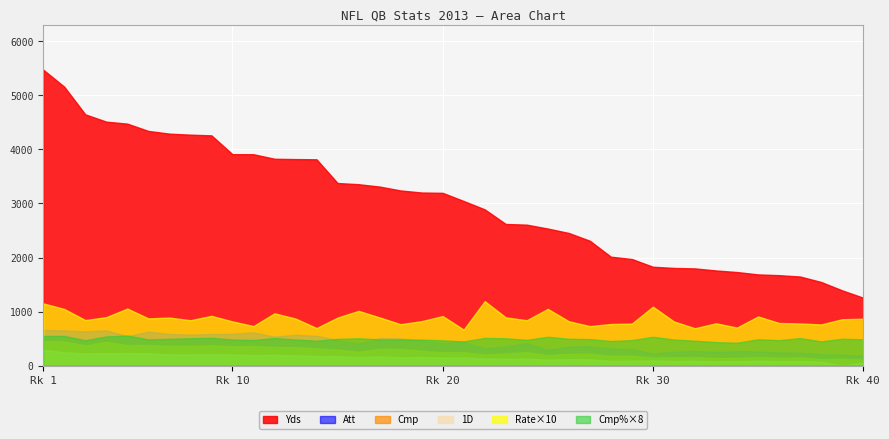

Reading left to right, transcribe all the data shown in this chart.

Rate: 1=115.1	2=104.7	3=84.2	4=89.6	5=105.5	6=87.3	7=88.8	8=83.9	9=92.0	10=81.7	11=73.1	12=96.7	13=87.0	14=69.4	15=88.8	16=101.2	17=89.1	18=76.5	19=82.2	20=91.6	21=66.5	22=119.2	23=89.2	24=83.9	25=104.9	26=82.0	27=73.0	28=76.9	29=77.7	30=109.0	31=81.6	32=69.1	33=78.2	34=70.3	35=90.9	36=78.8	37=77.9	38=76.1	39=85.7	40=86.7
Att: 1=659.0	2=650.0	3=634.0	4=651.0	5=544.0	6=628.0	7=586.0	8=572.0	9=584.0	10=588.0	11=614.0	12=535.0	13=570.0	14=551.0	15=473.0	16=407.0	17=508.0	18=503.0	19=456.0	20=416.0	21=443.0	22=317.0	23=355.0	24=416.0	25=290.0	26=350.0	27=358.0	28=317.0	29=306.0	30=224.0	31=254.0	32=272.0	33=253.0	34=267.0	35=262.0	36=242.0	37=239.0	38=211.0	39=200.0	40=183.0
Cmp: 1=450.0	2=446.0	3=371.0	4=439.0	5=378.0	6=380.0	7=363.0	8=362.0	9=375.0	10=355.0	11=362.0	12=342.0	13=343.0	14=317.0	15=292.0	16=257.0	17=308.0	18=305.0	19=274.0	20=243.0	21=247.0	22=203.0	23=224.0	24=247.0	25=193.0	26=217.0	27=219.0	28=180.0	29=180.0	30=149.0	31=153.0	32=156.0	33=137.0	34=141.0	35=159.0	36=142.0	37=152.0	38=118.0	39=124.0	40=111.0
1D: 1=291.0	2=246.0	3=223.0	4=228.0	5=233.0	6=226.0	7=206.0	8=205.0	9=211.0	10=204.0	11=191.0	12=198.0	13=189.0	14=174.0	15=172.0	16=157.0	17=168.0	18=152.0	19=159.0	20=148.0	21=148.0	22=130.0	23=125.0	24=128.0	25=108.0	26=119.0	27=116.0	28=86.0	29=89.0	30=94.0	31=83.0	32=86.0	33=76.0	34=81.0	35=86.0	36=81.0	37=83.0	38=70.0	39=0.0	40=58.0
Yds: 1=5477.0	2=5162.0	3=4650.0	4=4515.0	5=4478.0	6=4343.0	7=4293.0	8=4274.0	9=4261.0	10=3913.0	11=3912.0	12=3828.0	13=3822.0	14=3818.0	15=3379.0	16=3357.0	17=3313.0	18=3241.0	19=3203.0	20=3197.0	21=3046.0	22=2891.0	23=2621.0	24=2608.0	25=2536.0	26=2454.0	27=2310.0	28=2015.0	29=1972.0	30=1829.0	31=1807.0	32=1798.0	33=1760.0	34=1731.0	35=1687.0	36=1673.0	37=1648.0	38=1547.0	39=1392.0	40=1256.0
Cmp_pct: 1=68.3	2=68.6	3=58.5	4=67.4	5=69.5	6=60.5	7=61.9	8=63.3	9=64.2	10=60.4	11=59.0	12=63.9	13=60.2	14=57.5	15=61.7	16=63.1	17=60.6	18=60.6	19=60.1	20=58.4	21=55.8	22=64.0	23=63.1	24=59.4	25=66.6	26=62.0	27=61.2	28=56.8	29=58.8	30=66.5	31=60.2	32=57.4	33=54.2	34=52.8	35=60.7	36=58.7	37=63.6	38=55.9	39=62.0	40=60.7